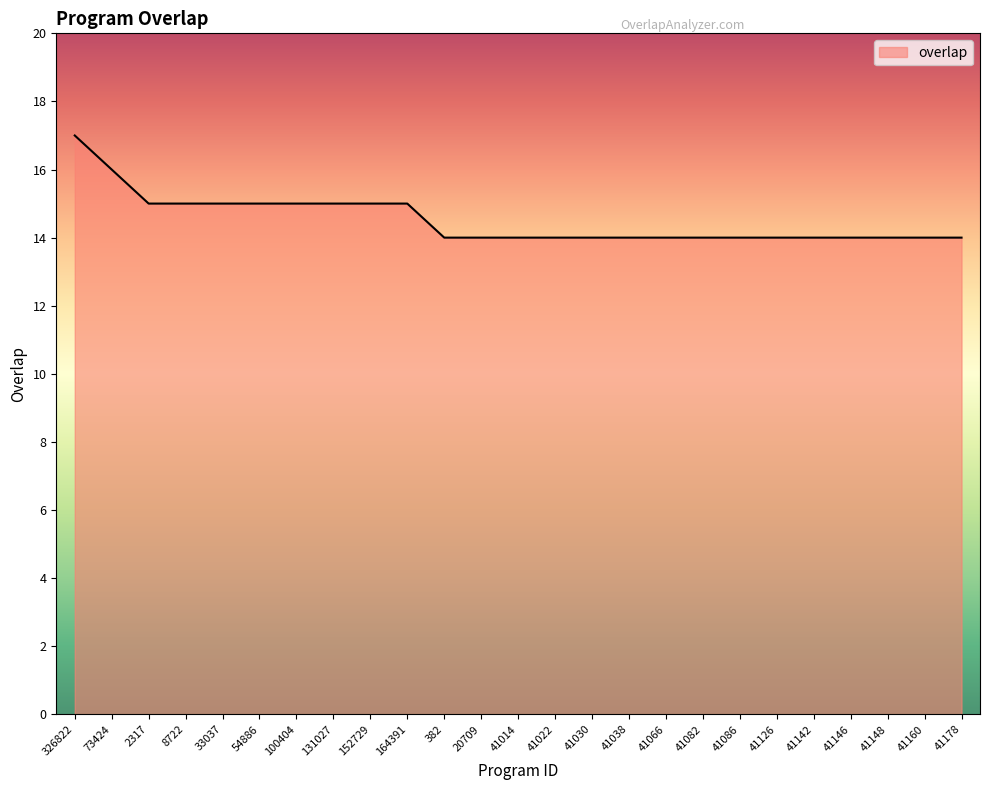

What value does the data have at 41146?

14